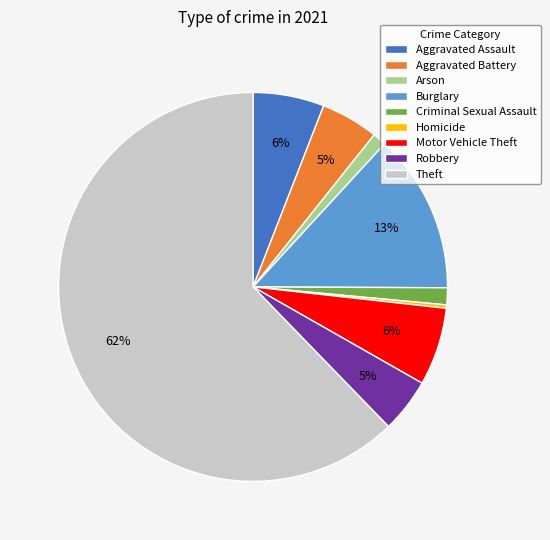

Between Aggravated Assault and Aggravated Battery, which is larger?

Aggravated Assault